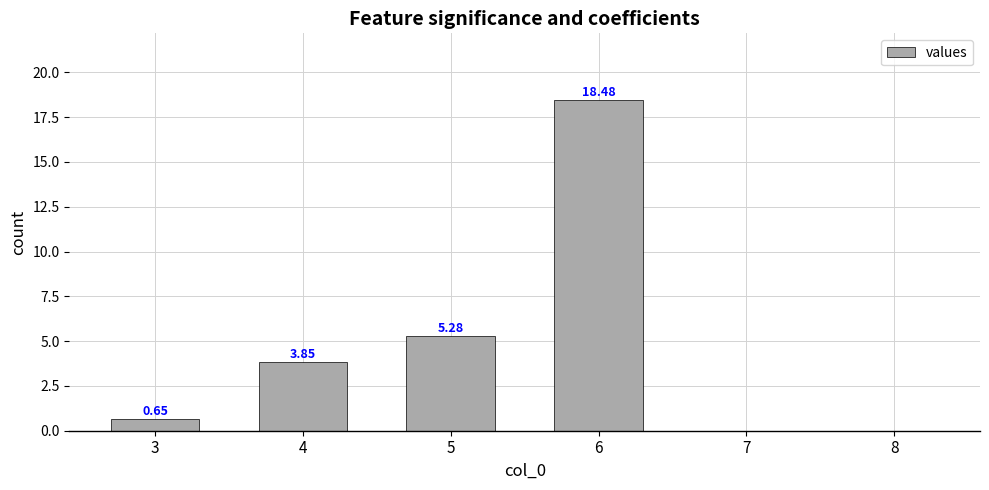

Between 6 and 3, which is larger?

6